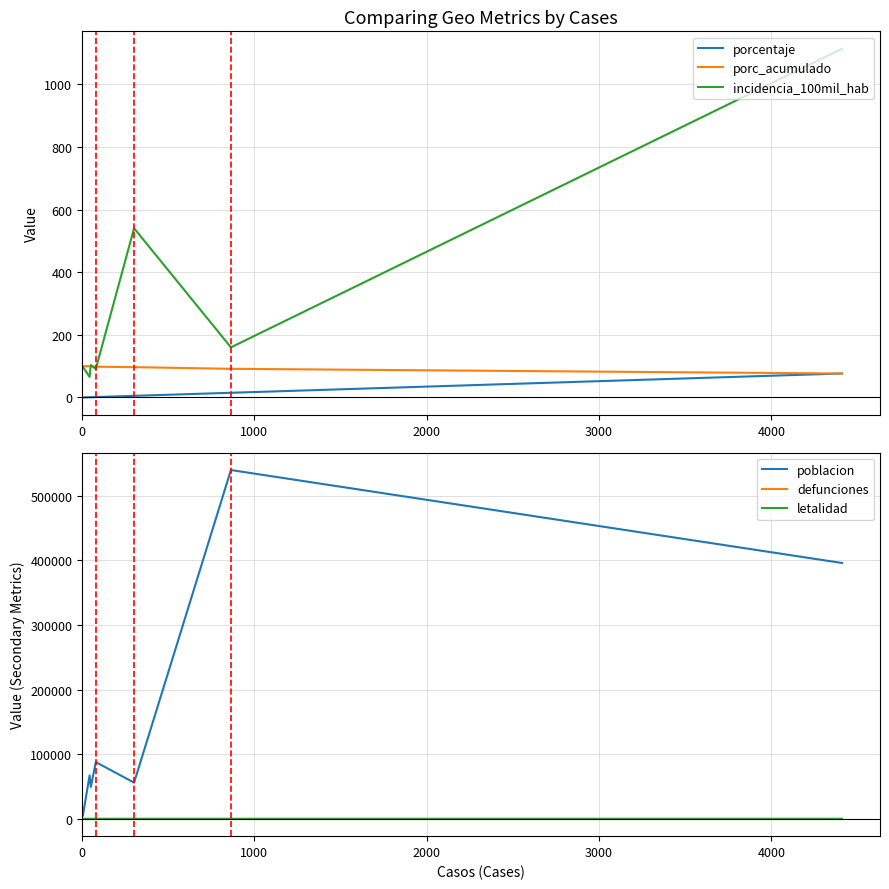

What is the difference between the maximum and minimum values in the poblacion series?

534619.0